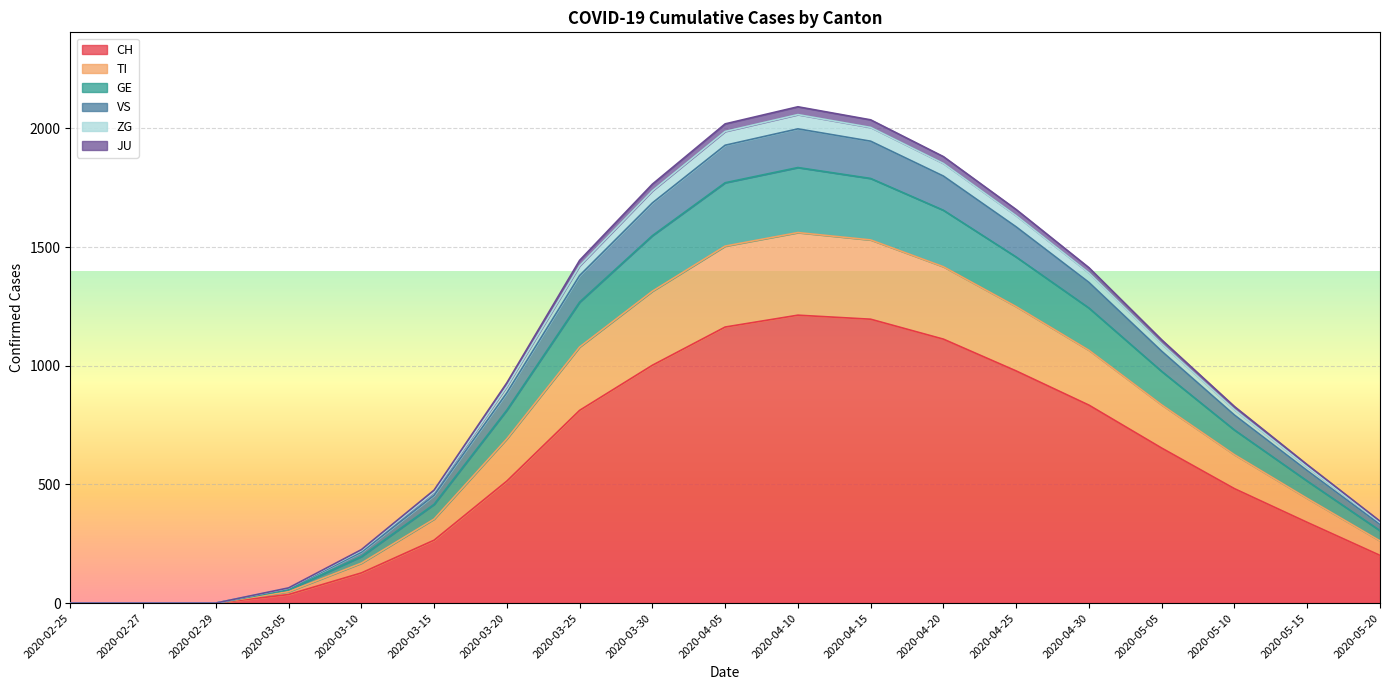

True or false: CH and ZG cross at least once.

False